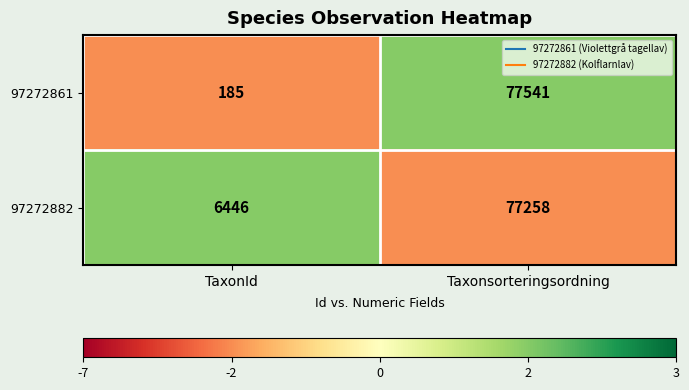

What is the greatest value displayed?

77541